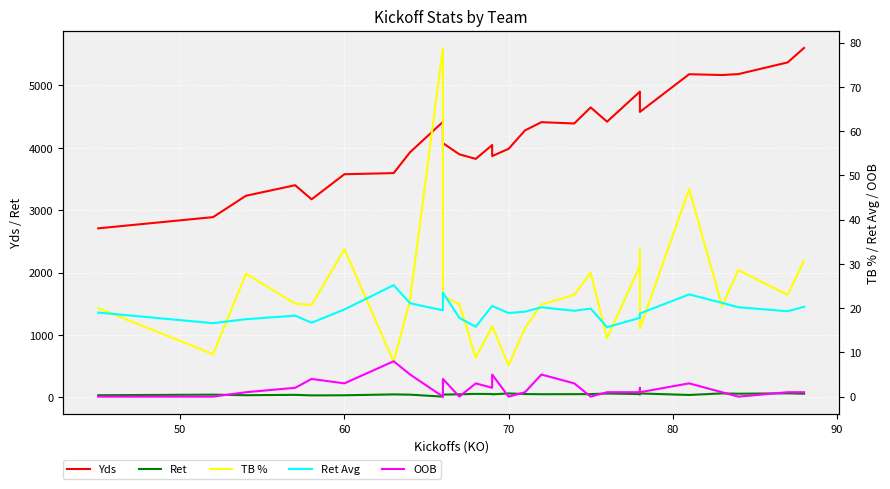

True or false: Ret and Ret Avg cross at least once.

True